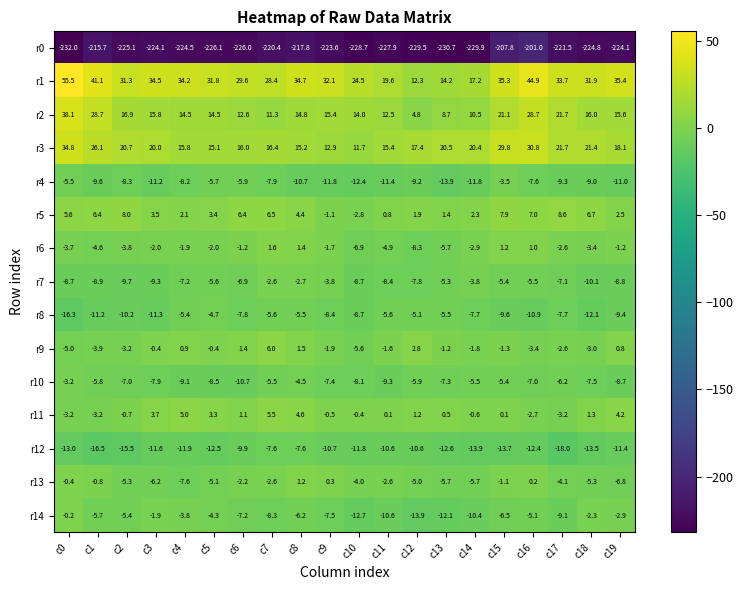

Between c15 and c16, which series saw the biggest shift?

r1